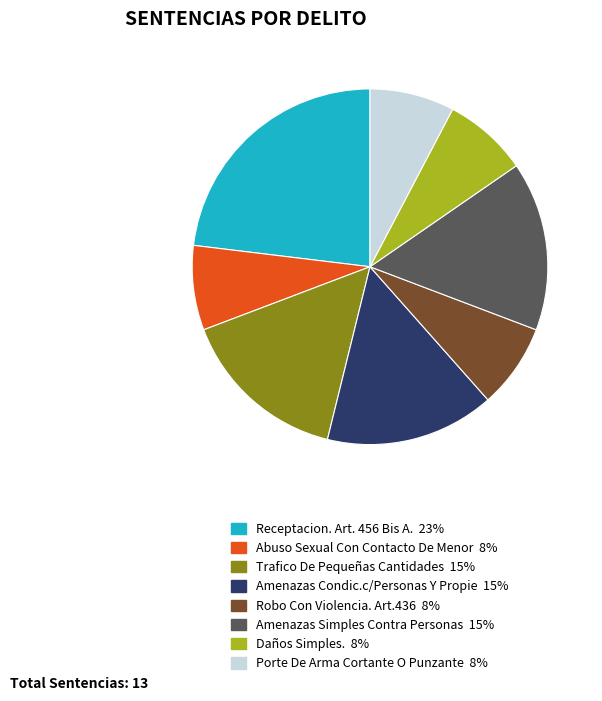

Is there a majority slice in this chart?

No